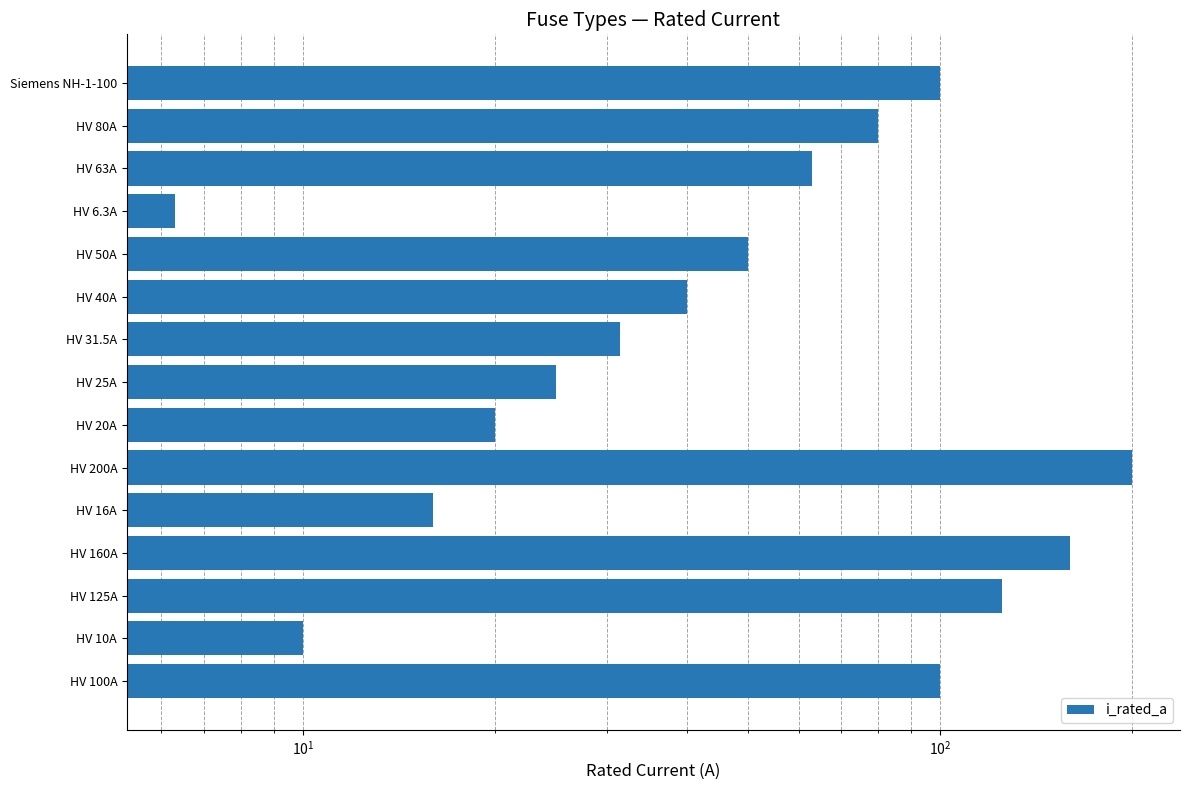

What is the sum of all values?

1026.8